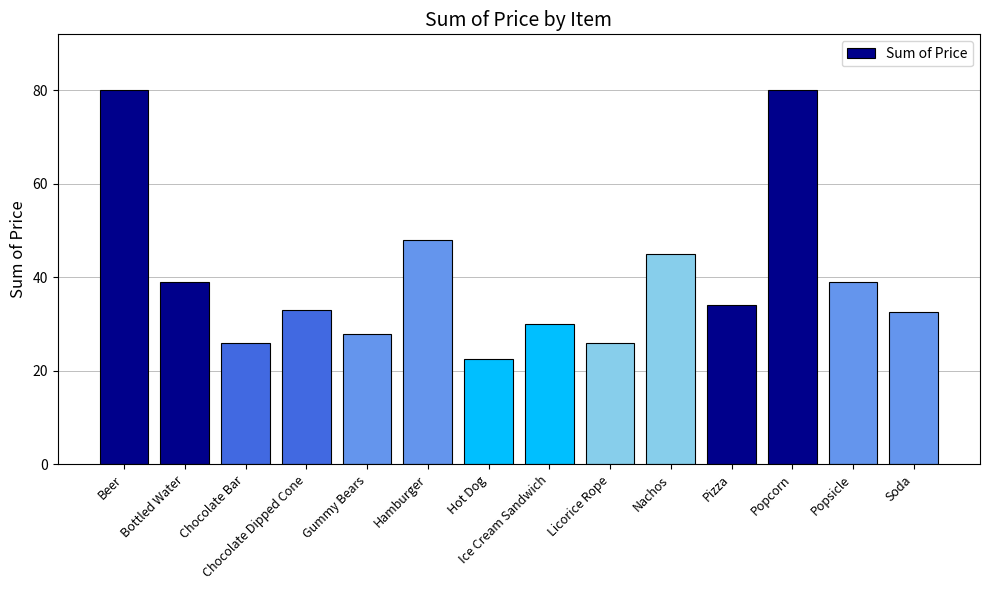

What is the label of the 7th bar from the left?

Hot Dog